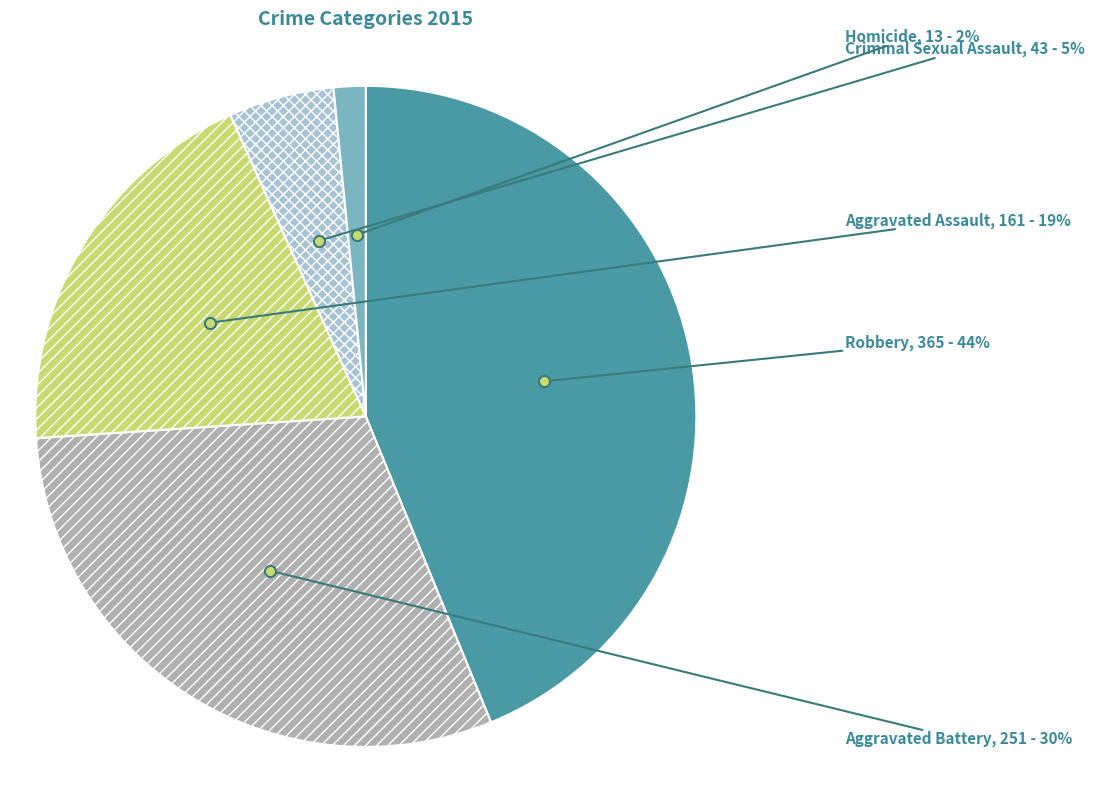

Is it true that Aggravated Battery is 42% of the pie?

False